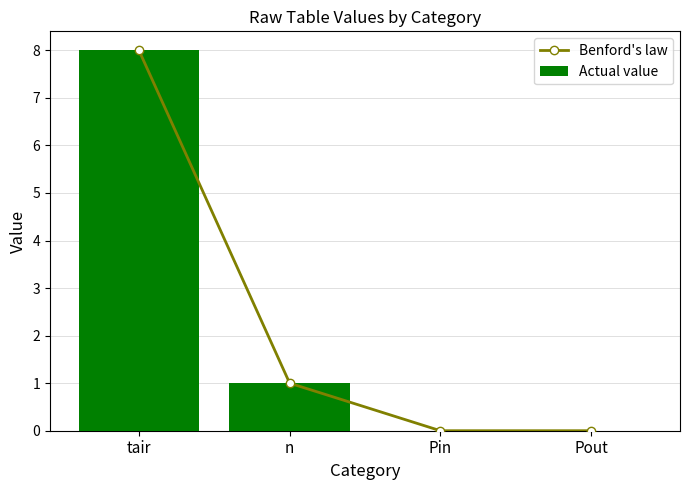

At which label is Actual value closest to 4?

n